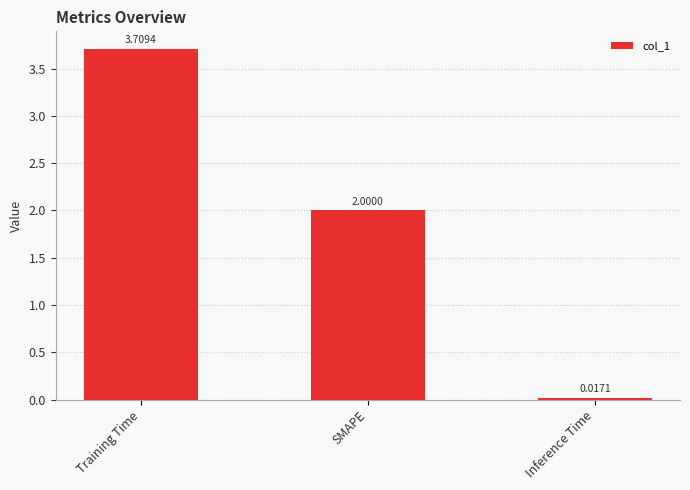

Count the number of categories in the chart.

3